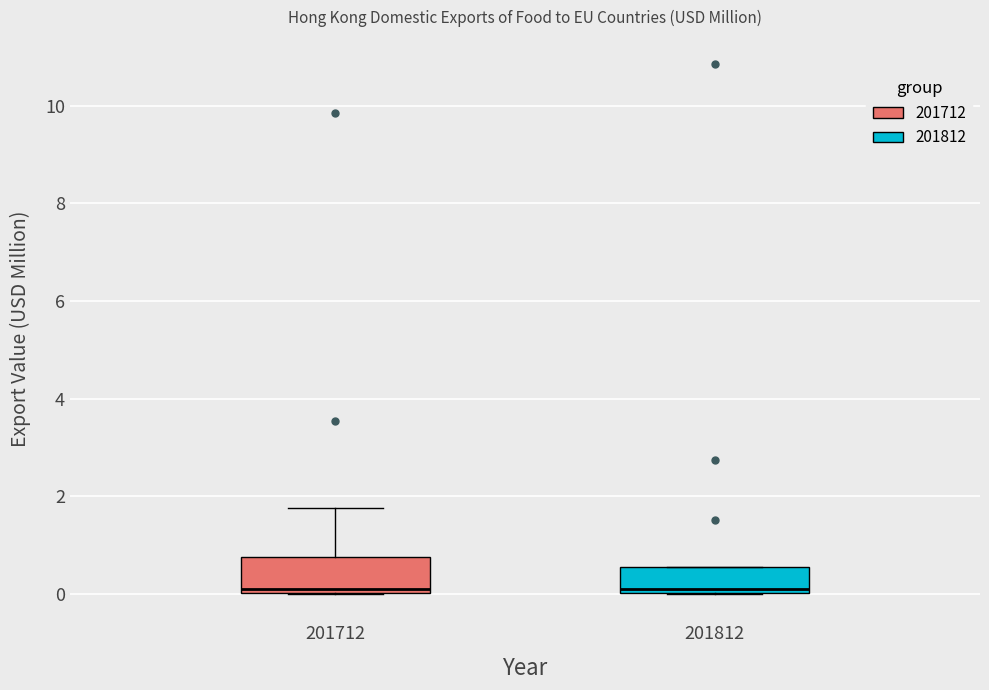

Reading left to right, transcribe this box plot: for each box, give where its median line is, the range the box spans, and where its two whiskers end, as read against the y-axis. The values are not printed on the chart, so give them approximately, as read against the axis.

201712: median 0.0 (just above the box's lower edge), box 0.0 to 0.8, whiskers 0.0 to 1.8
201812: median 0.2, box 0.0 to 0.6, whiskers 0.0 to 0.6